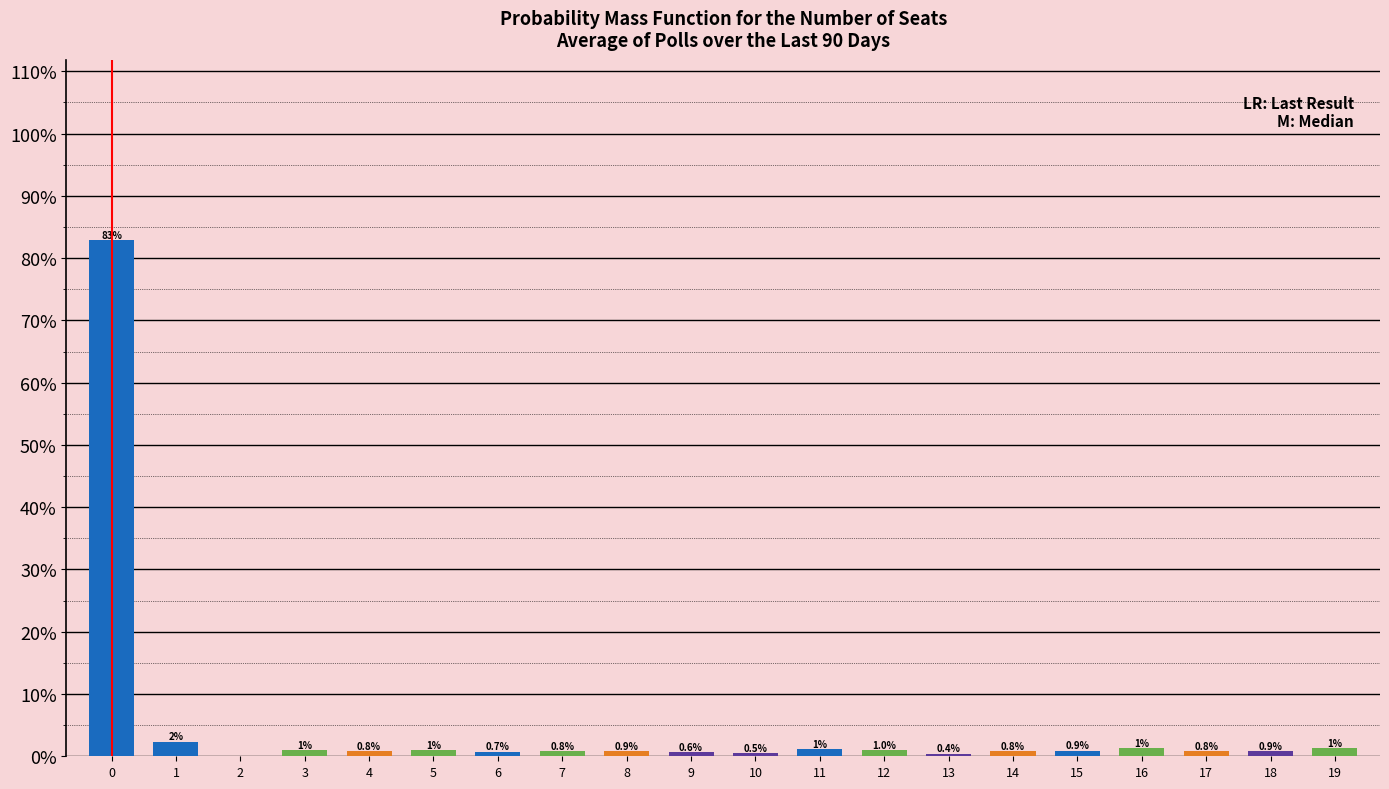

True or false: the data shows 0.8 at 4.

True